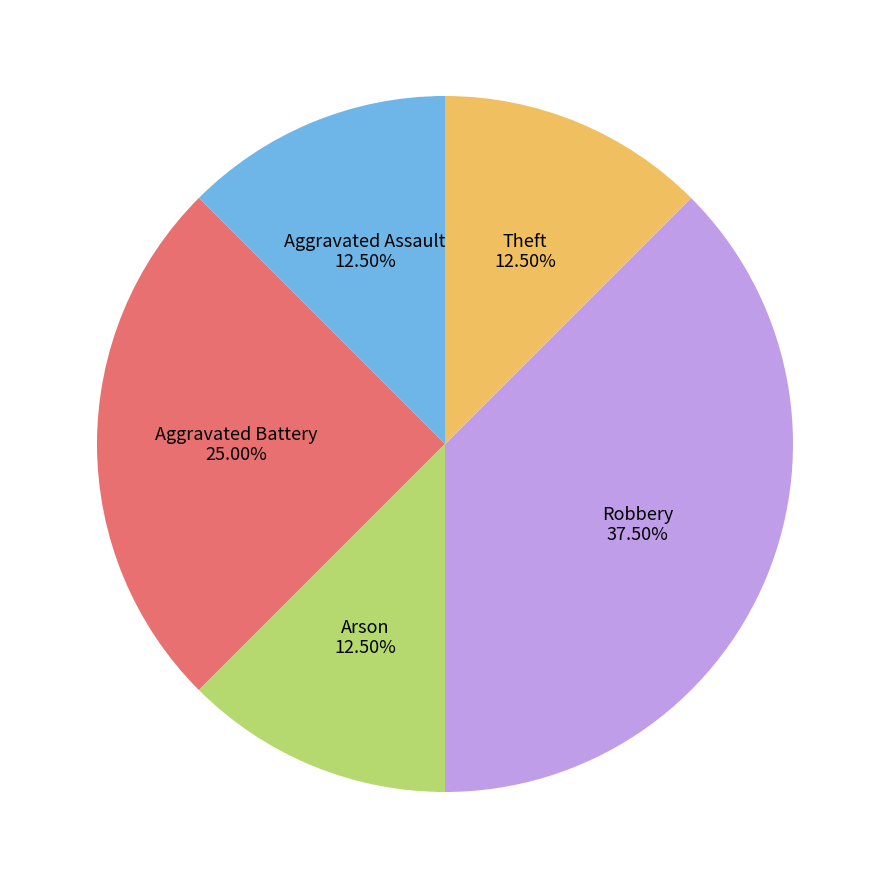

Is there any slice that represents more than half of the pie?

No